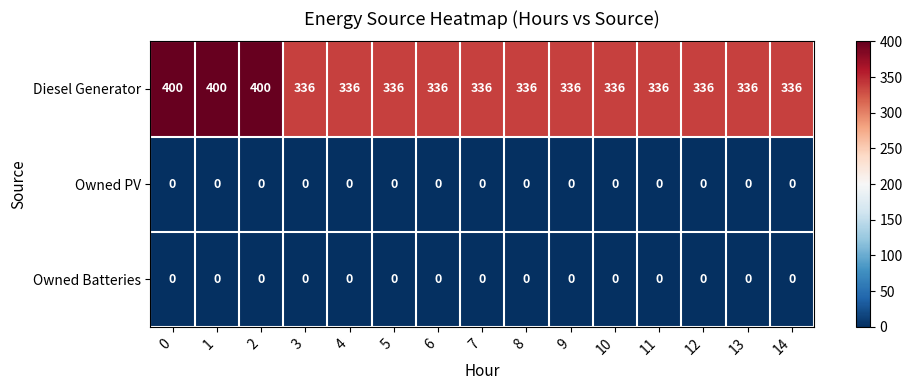

What is the difference between the Diesel Generator values at 11 and 0?

64